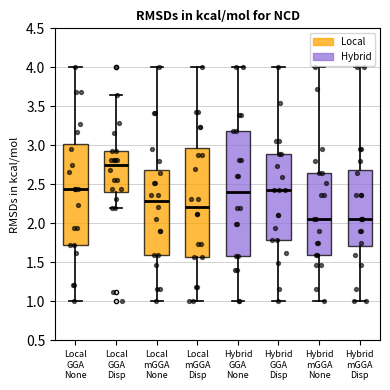

Comparing the boxes themselves (not the whiskers), which one is the tallest?

Hybrid GGA None